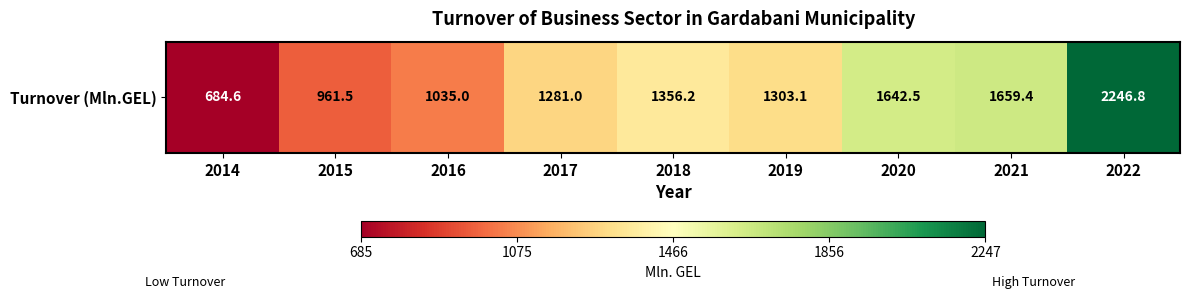

Reading left to right, transcribe all the data shown in this chart.

684.6	961.5	1035.0	1281.0	1356.2	1303.1	1642.5	1659.4	2246.8